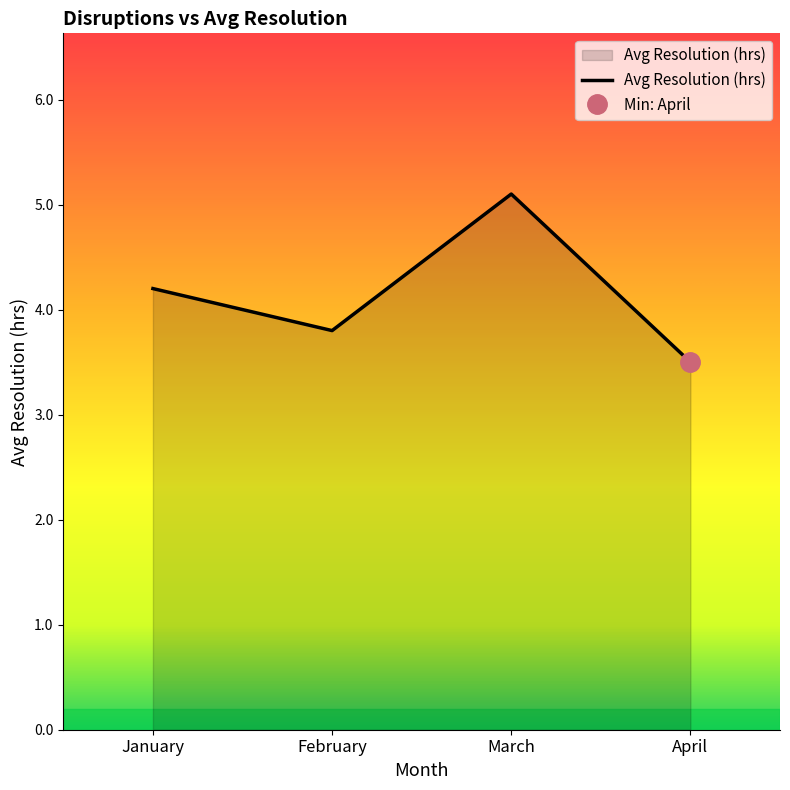

Rank the categories by value from highest to lowest.

March, January, February, April